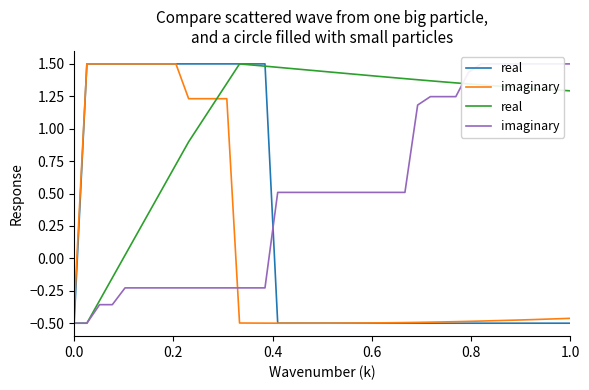

How many values in imaginary are below zero?

16